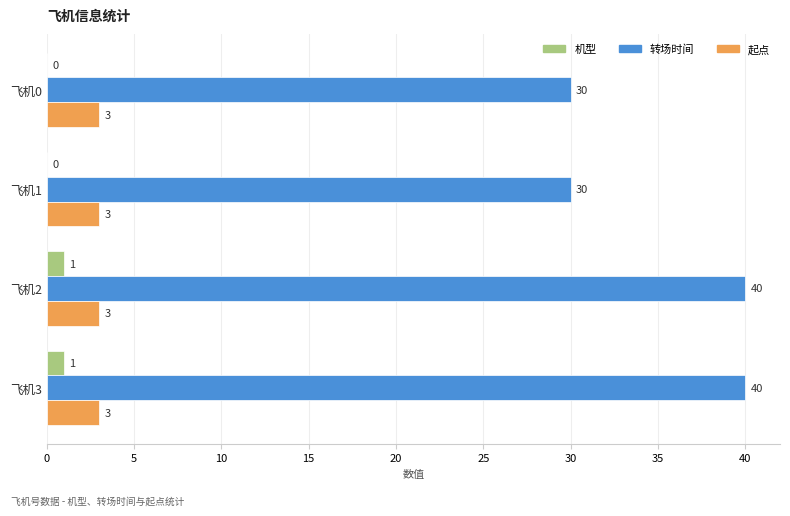

How many series are shown in this chart?

3